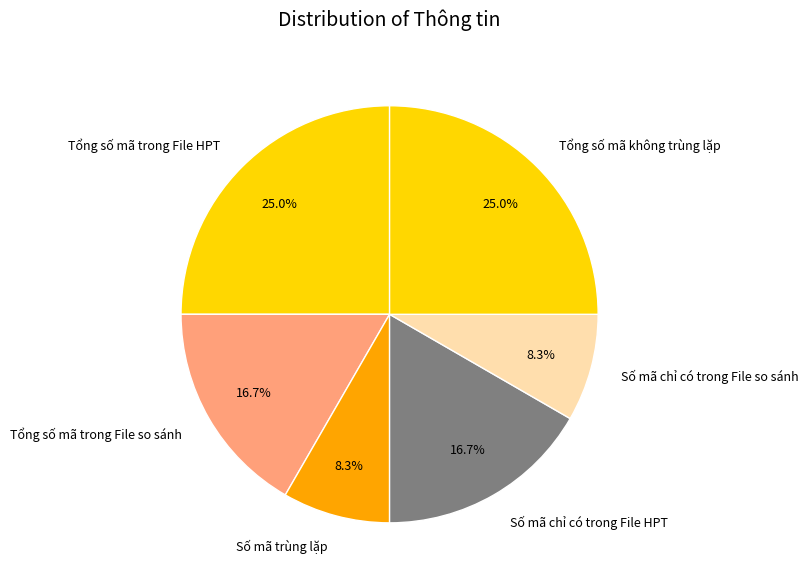

Is there a majority slice in this chart?

No